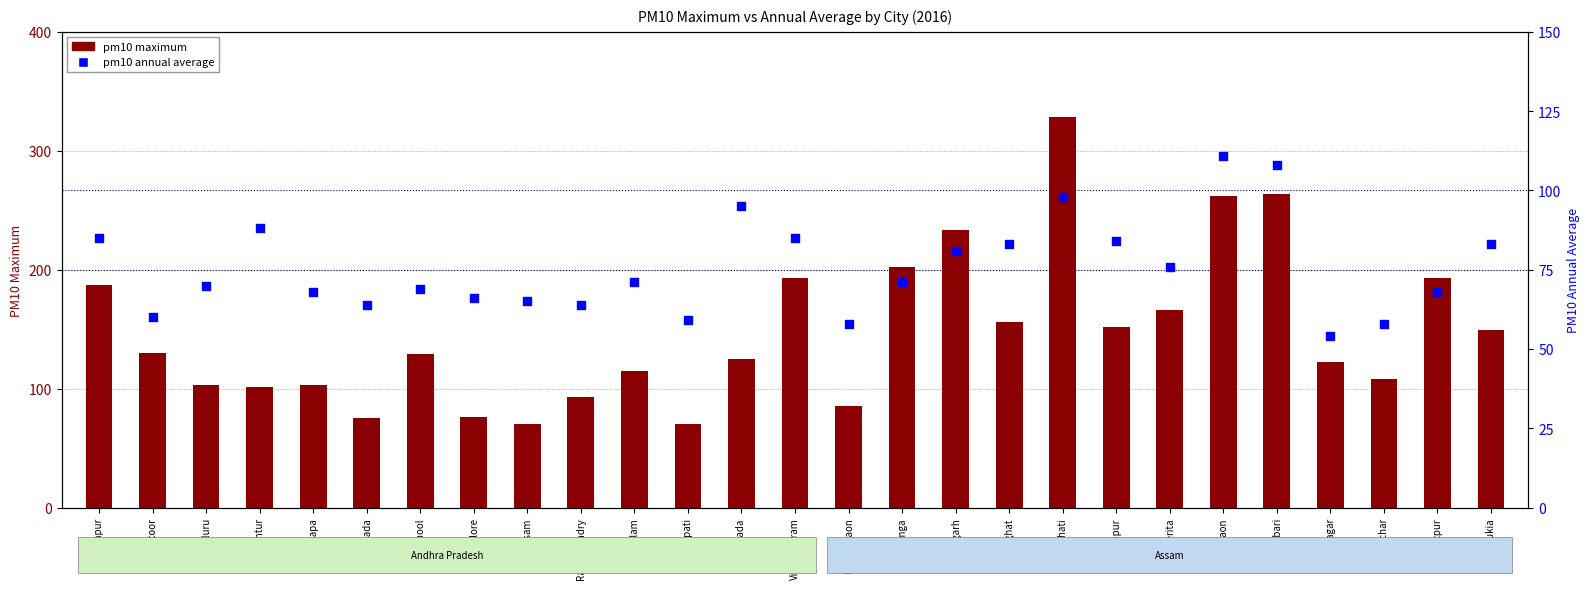

At how many categories does at least one series exceed 293?

1